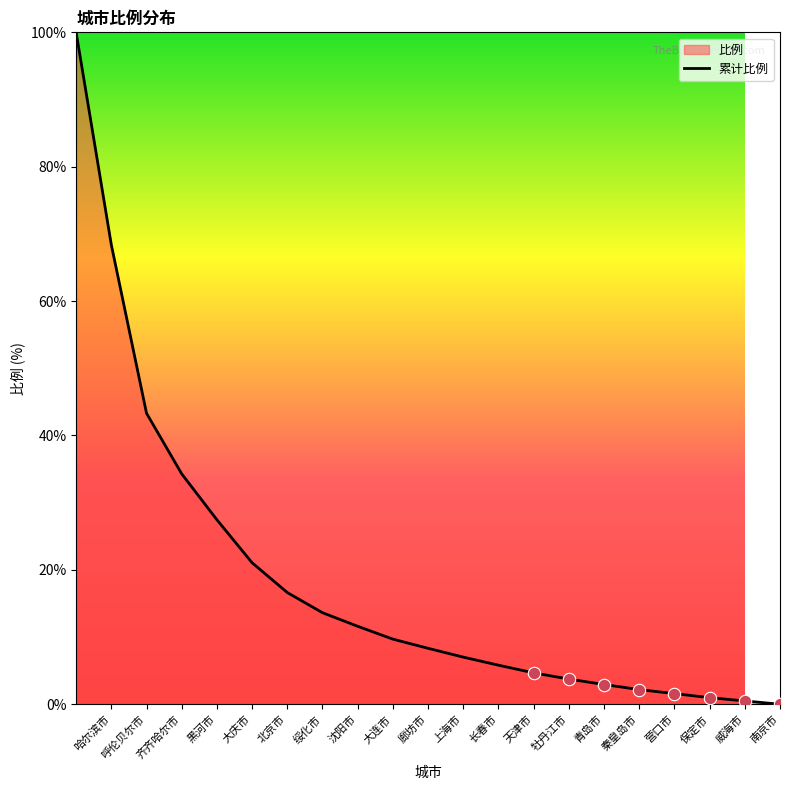

Between 绥化市 and 北京市, which is larger?

北京市